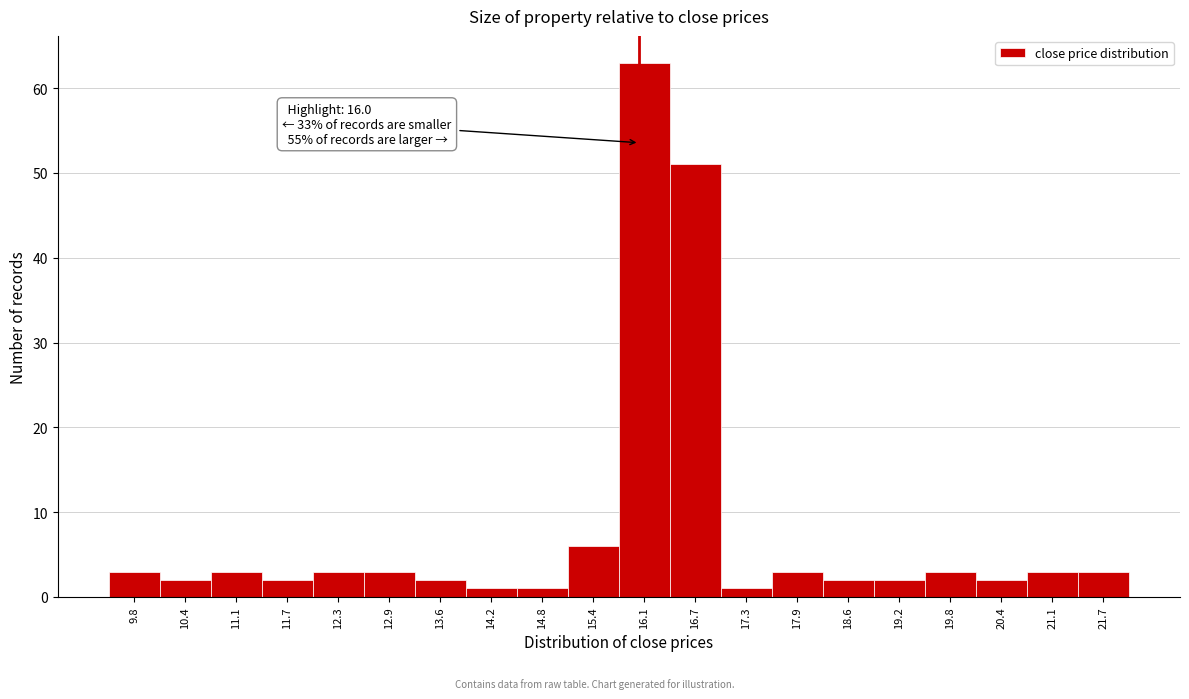

Over which range of the x-axis is the bar tallest?

15.8 to 16.4